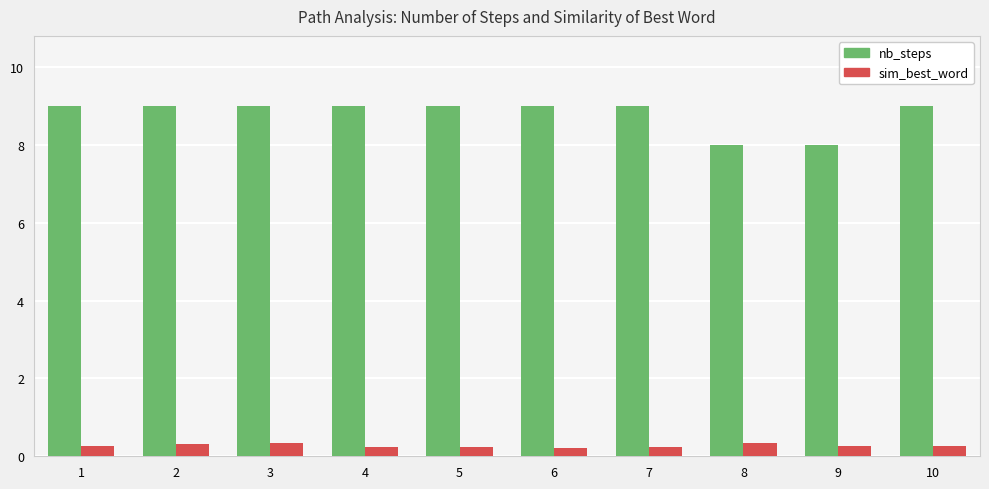

Which series has the largest total across all categories?

nb_steps